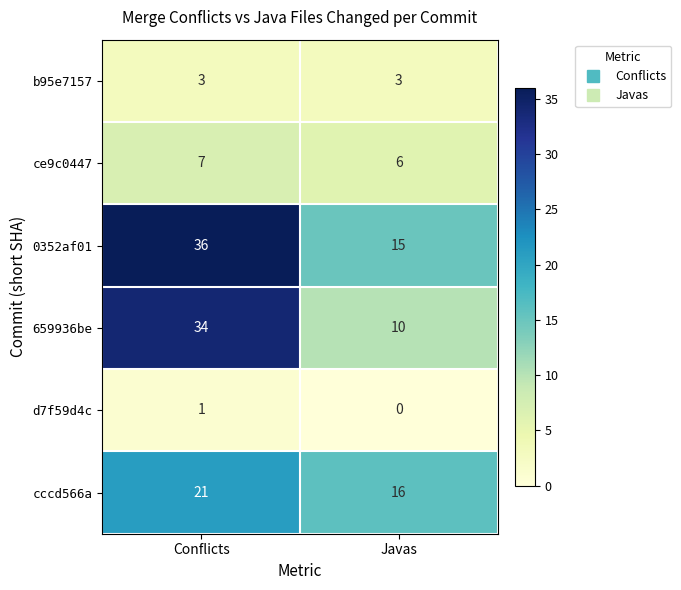

How many distinct data groups are displayed?

6